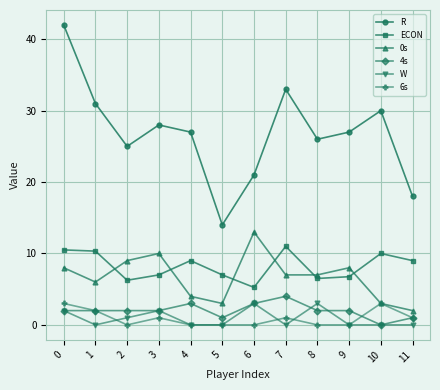

True or false: ECON and R cross at least once.

False